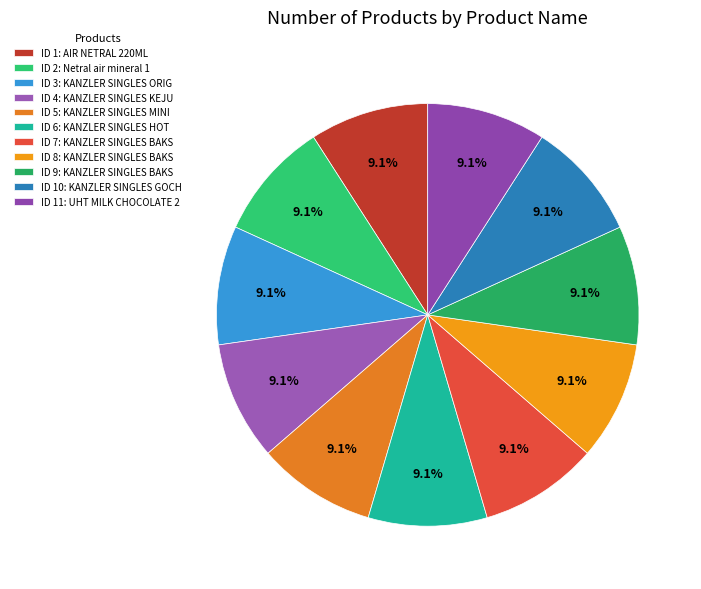

To the nearest percent, what is the average slice percentage?

9%